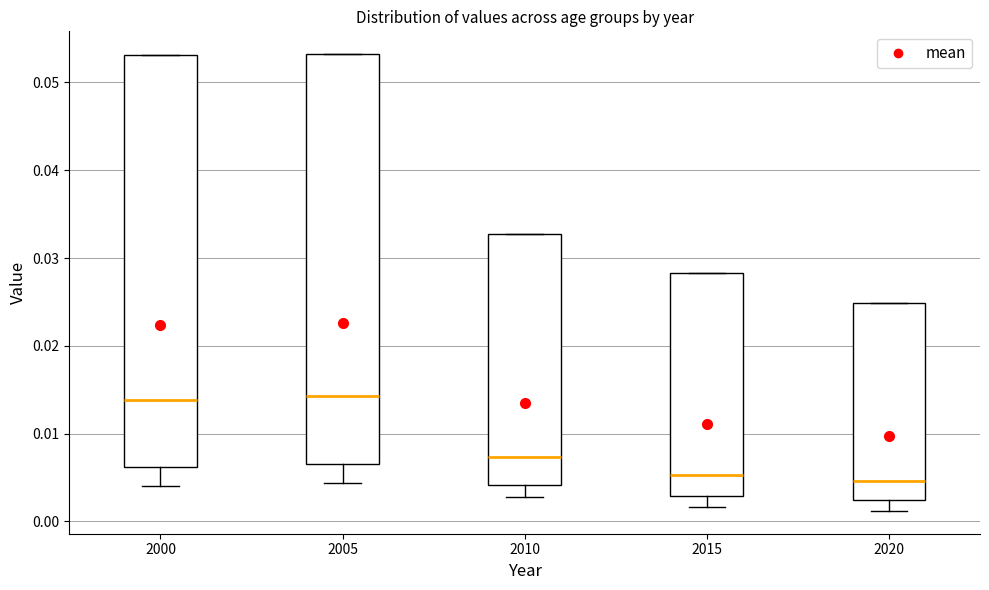

Where is the upper edge of the box at x = 2010 on the y-axis? The values are not printed on the chart, so give them approximately, as read against the axis.

0.033